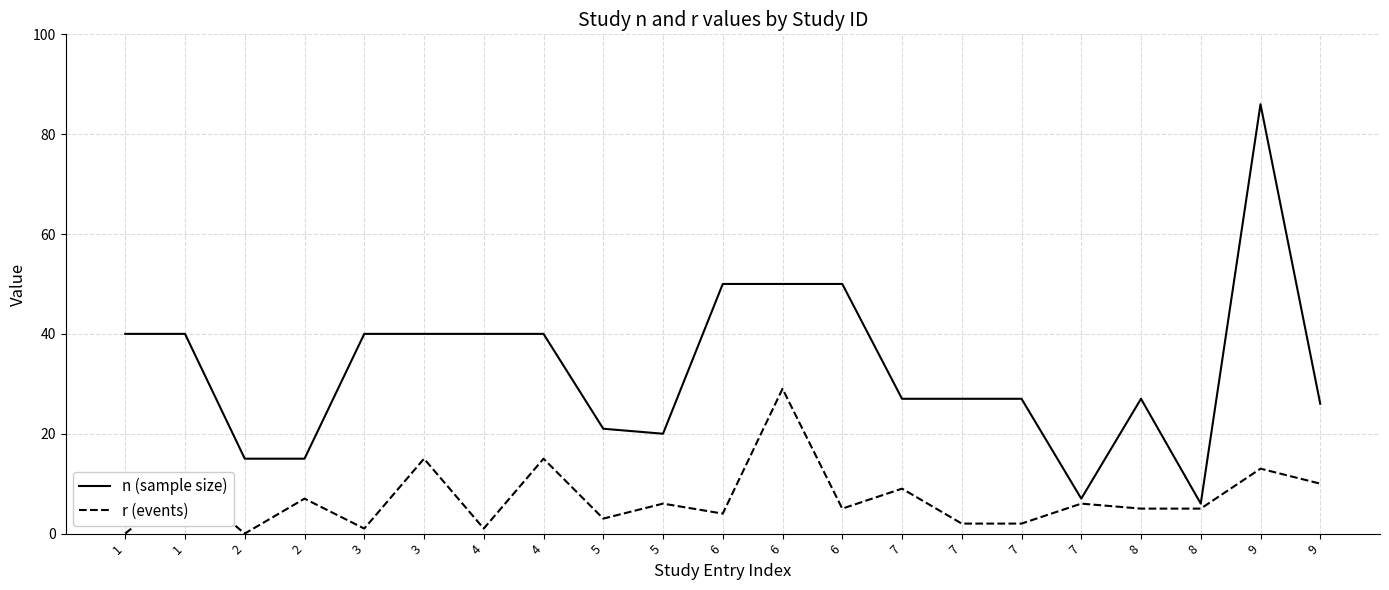

True or false: n (sample size) and r (events) intersect in this chart.

False